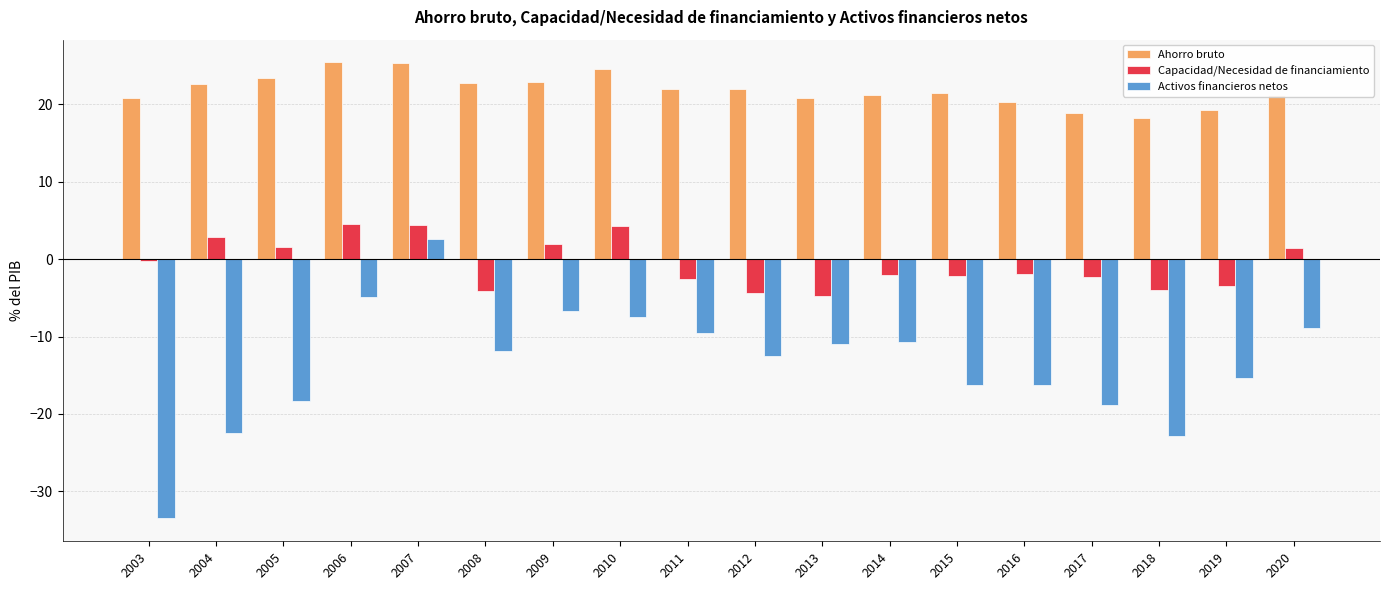

How many data points in Ahorro bruto are less than 22?

9